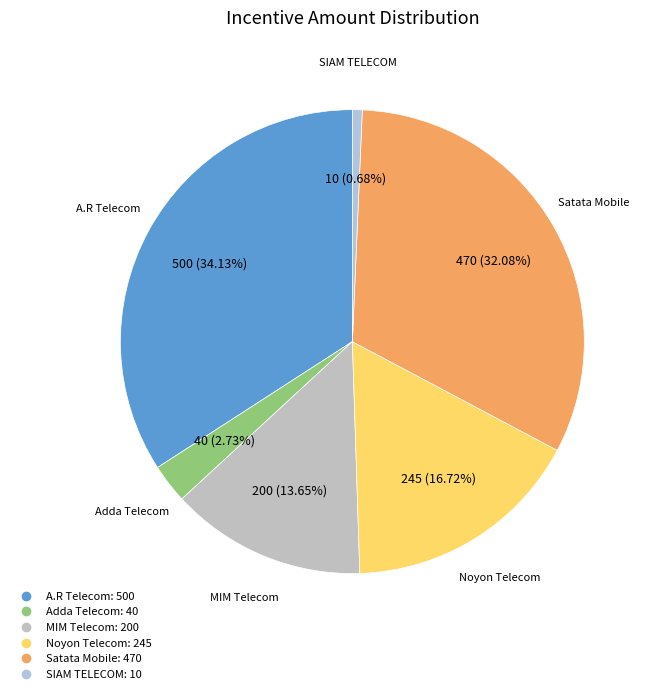

How many segments does this pie chart have?

6